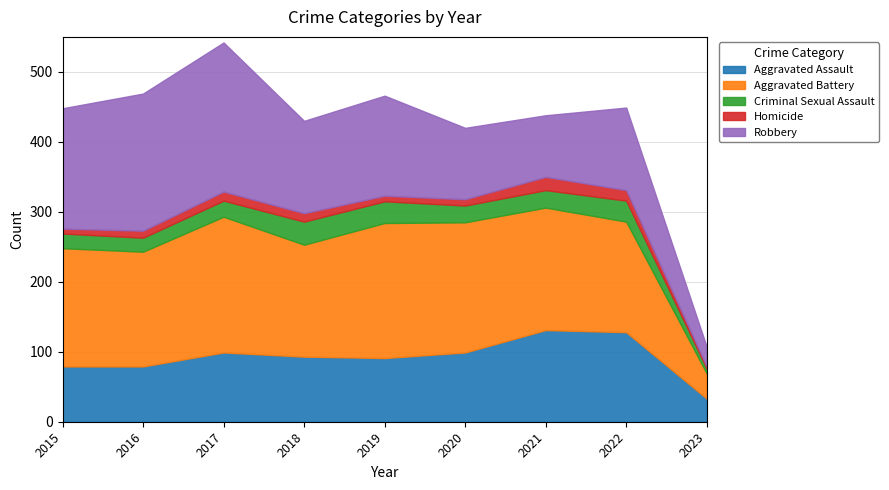

How many values in the Homicide series are below 10?

4